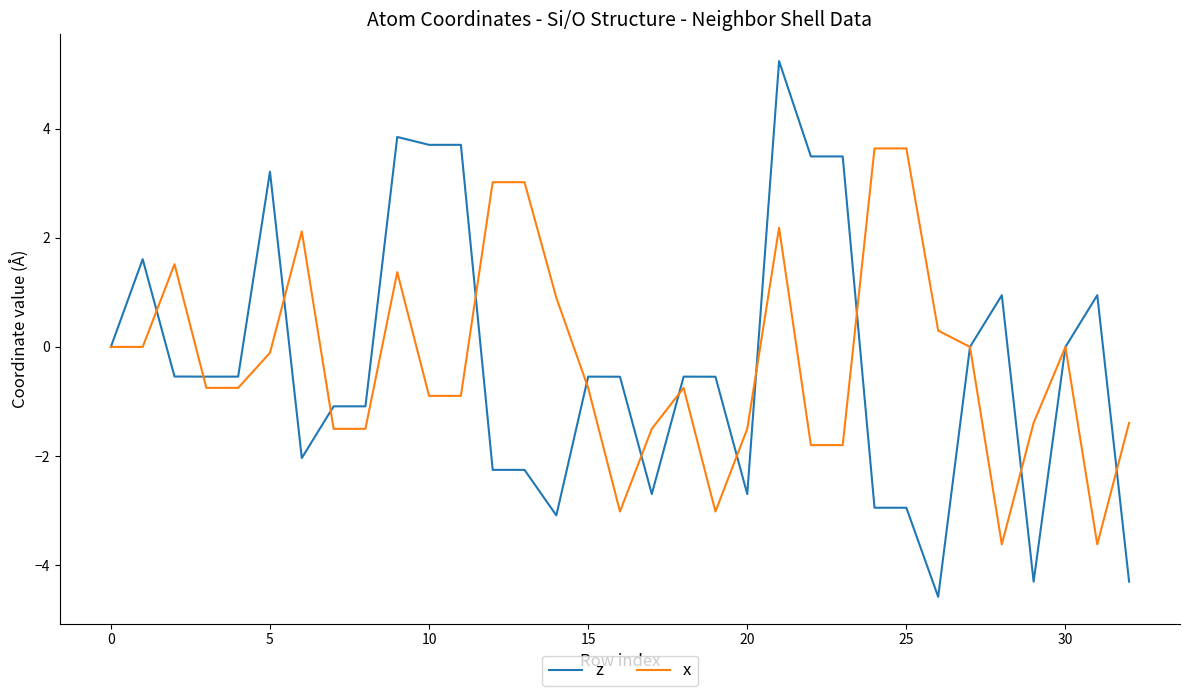

At how many categories does at least one series exceed -1?

27